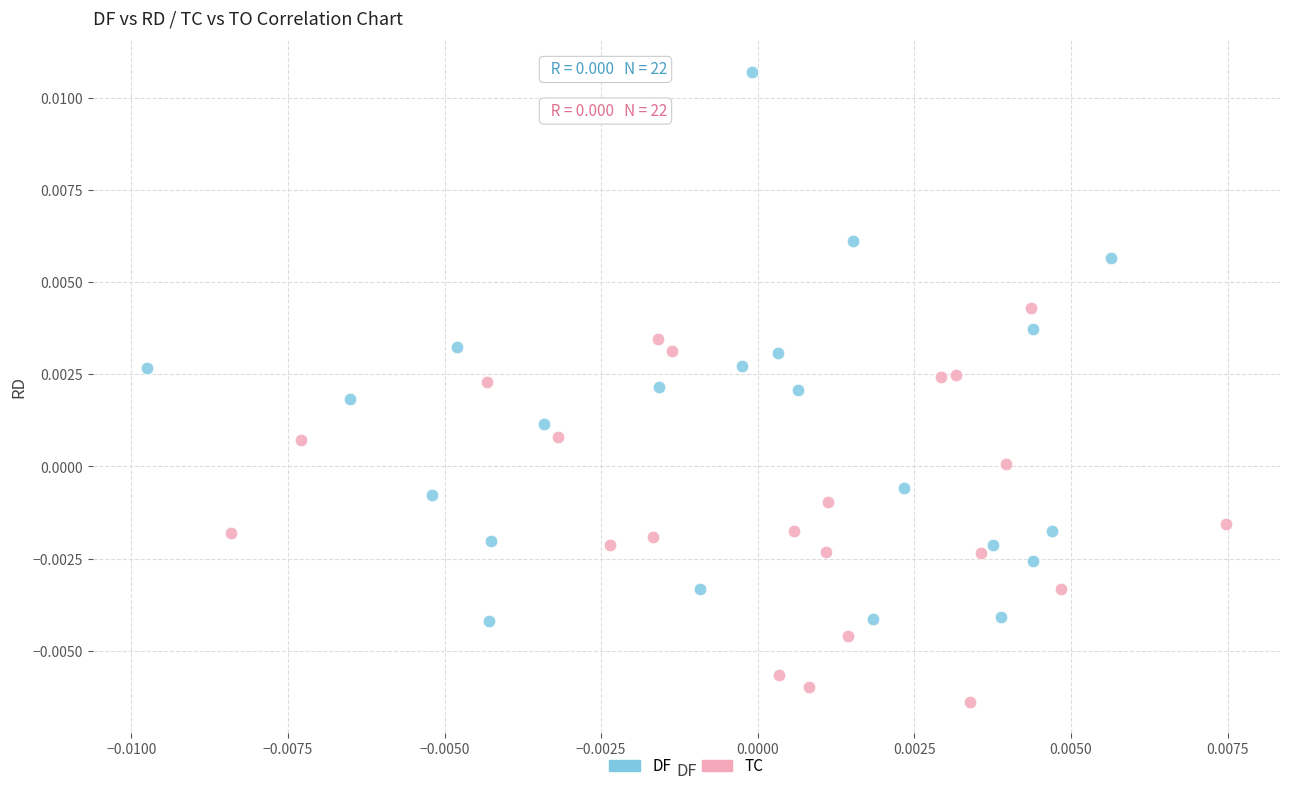

Which series reaches the maximum Y coordinate?

DF